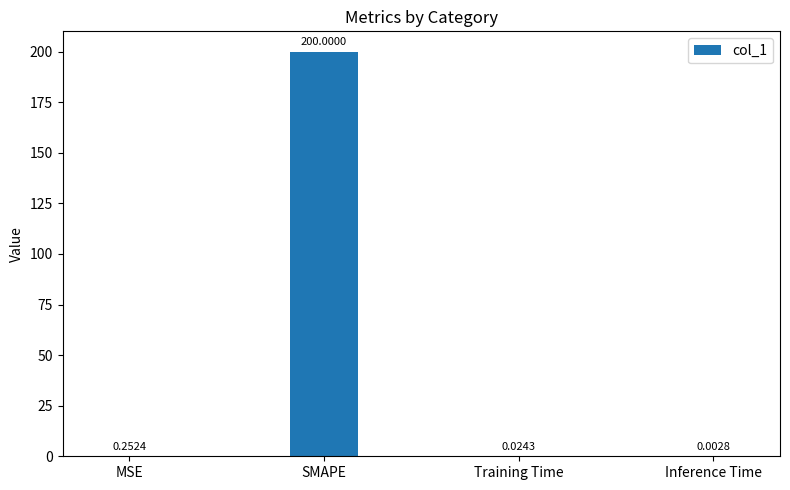

At which category does the chart reach its peak across all series?

SMAPE